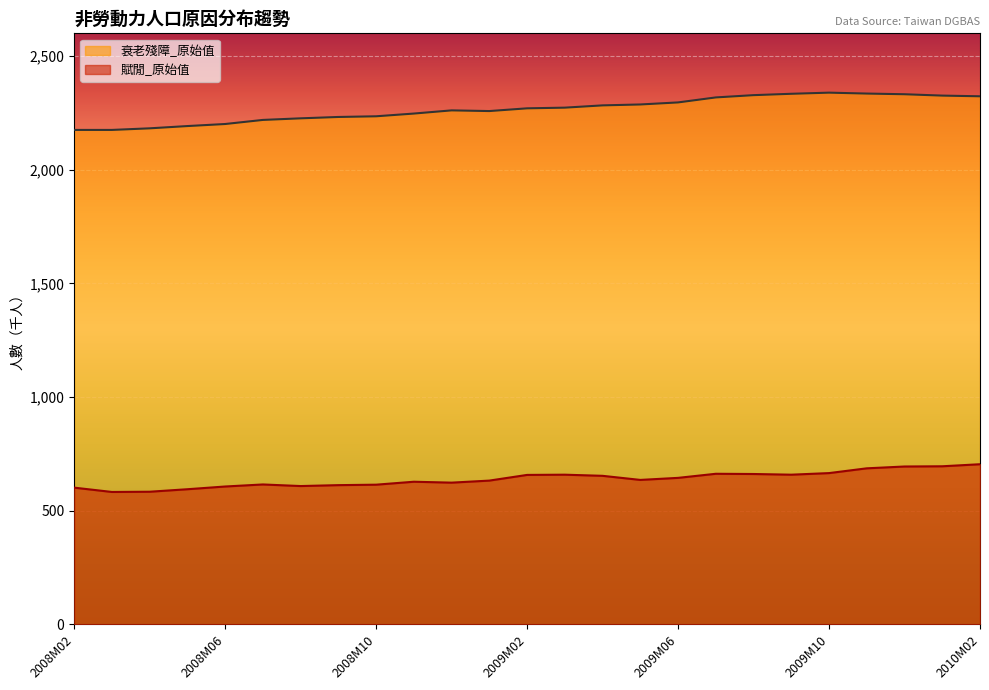

At which label does 賦閒_原始值 reach its minimum?

2008M03